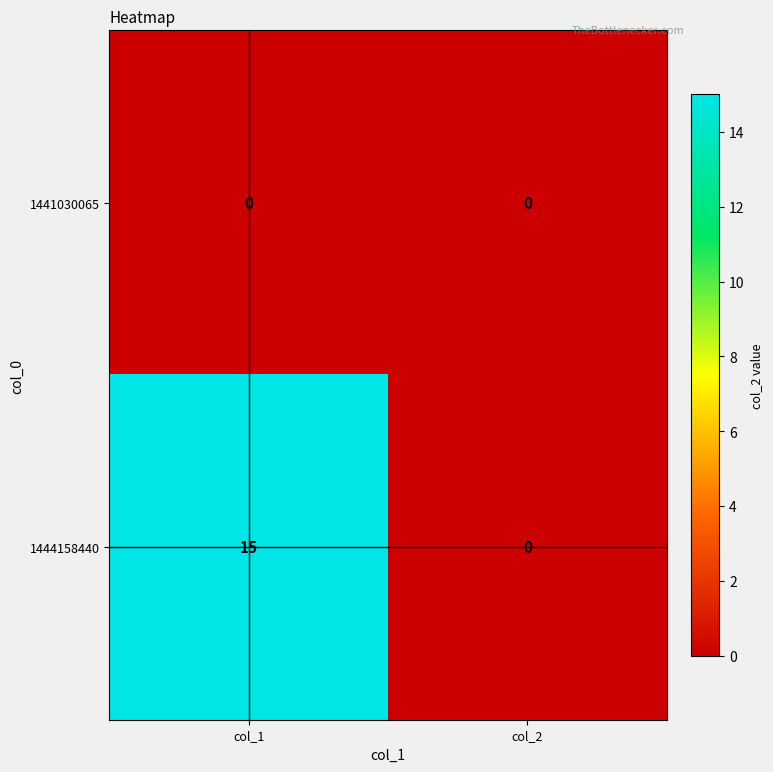

Reading left to right, extract all data points from this chart.

1441030065: 0	0
1444158440: 15	0